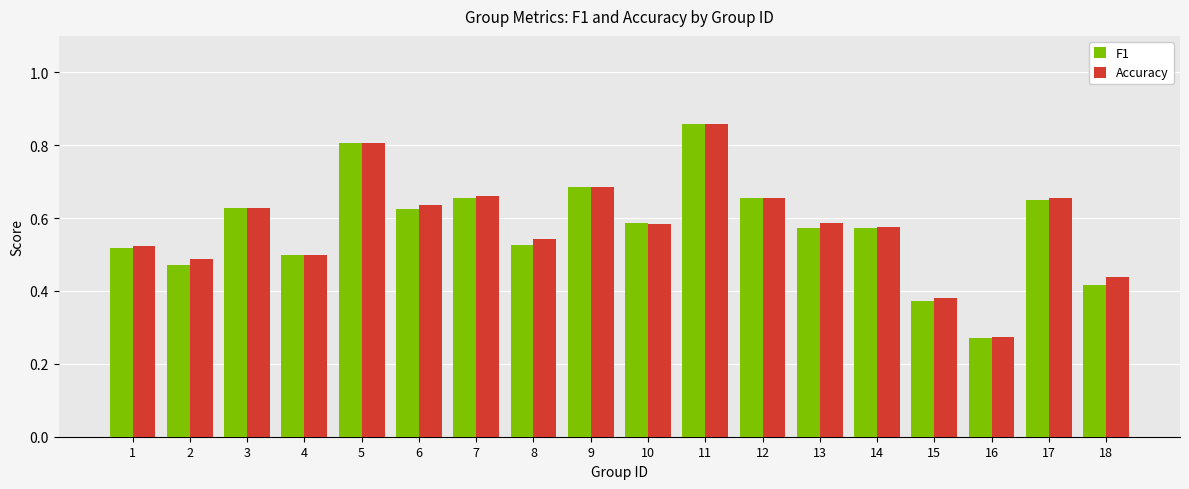

Which category has the lowest value across all series?

16